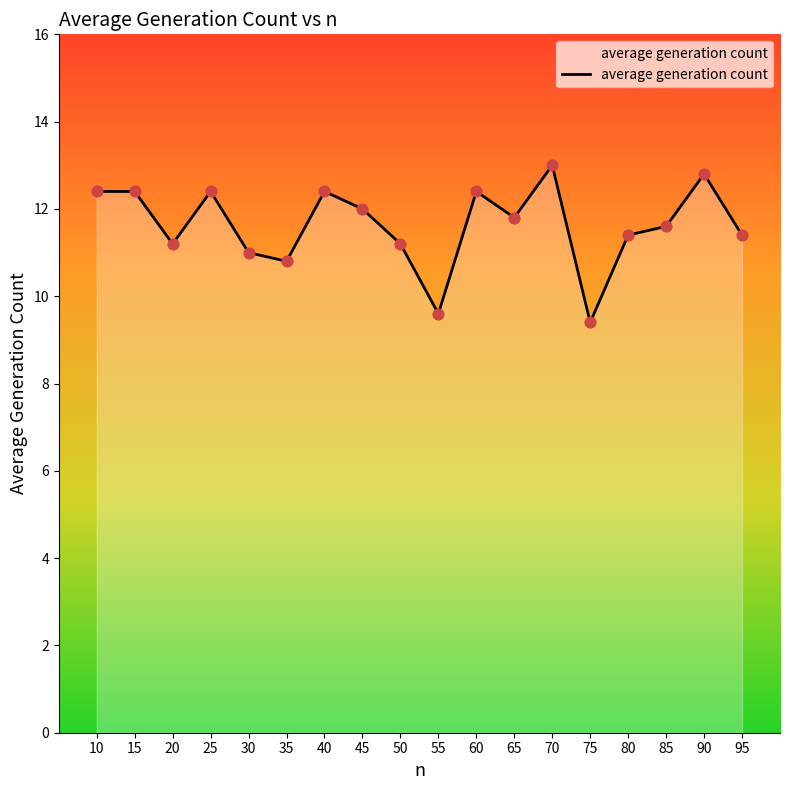

What is the change in value from 45 to 50?

-0.8